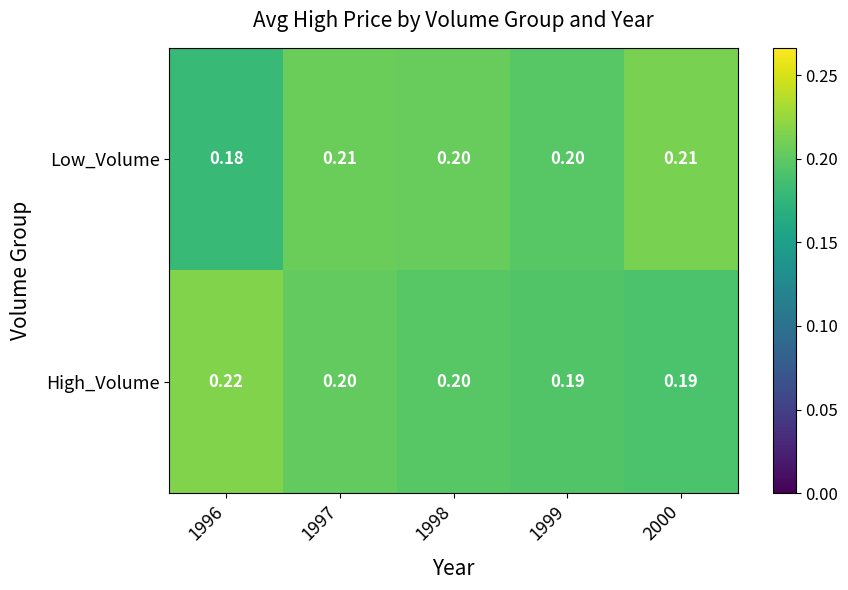

Rank the series at 2000 from highest to lowest value.

Low_Volume, High_Volume